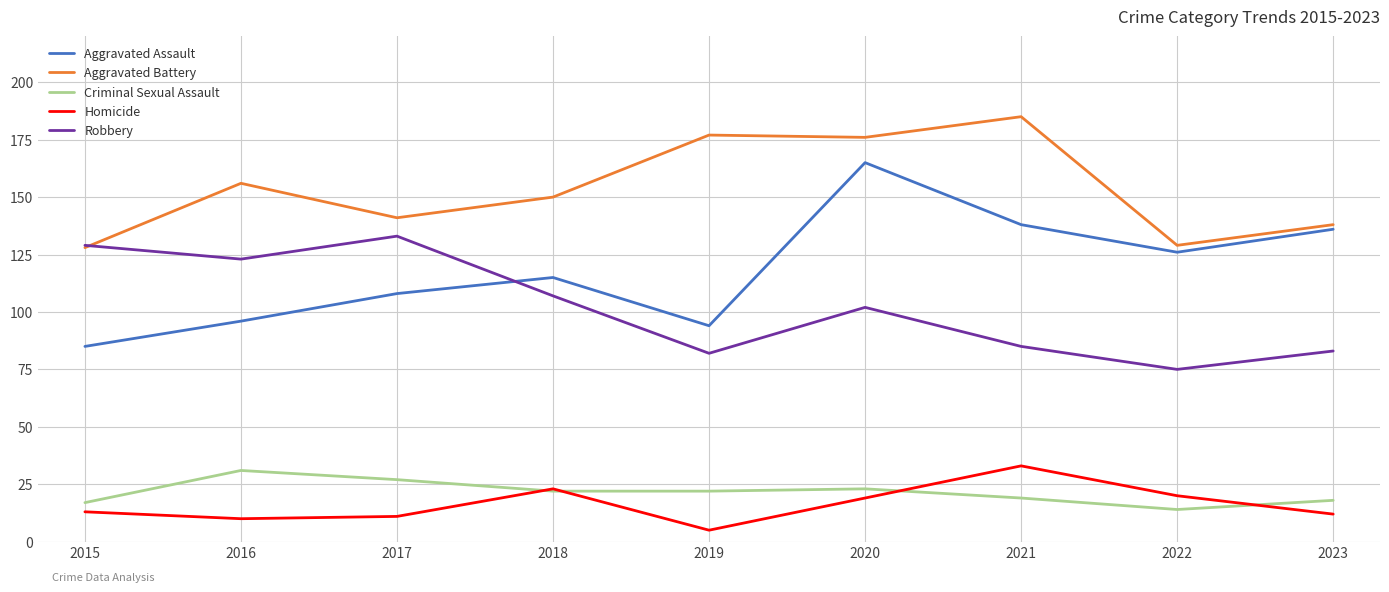

At how many categories does at least one series exceed 26?

9